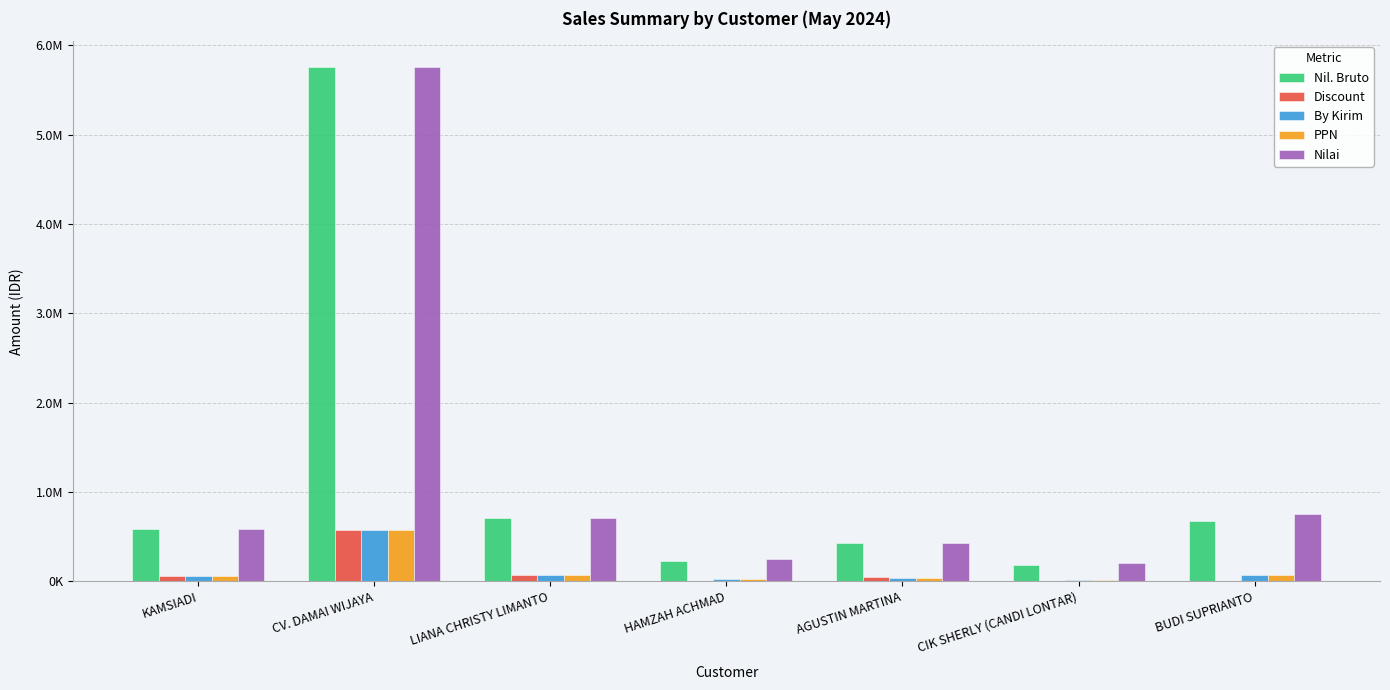

Is the value of Discount at CV. DAMAI WIJAYA greater than the value of PPN at AGUSTIN MARTINA?

Yes